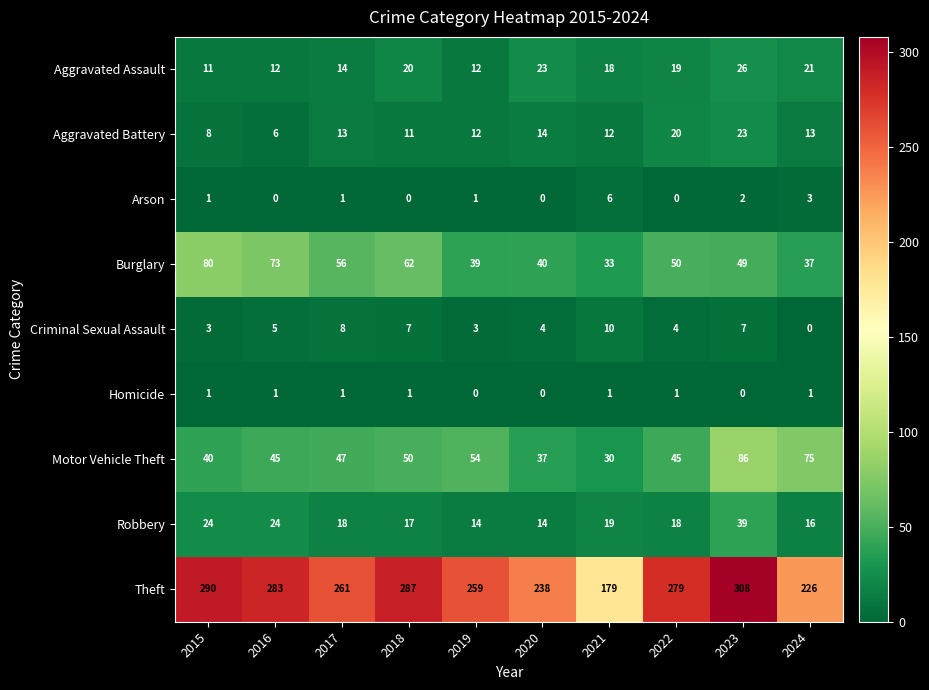

At which label does Robbery reach its peak?

2023